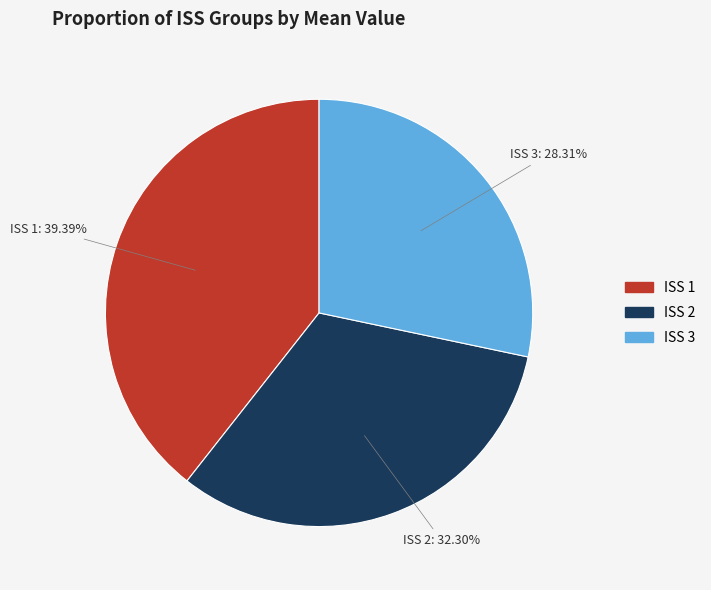

What is the smallest slice in the pie chart?

ISS 3